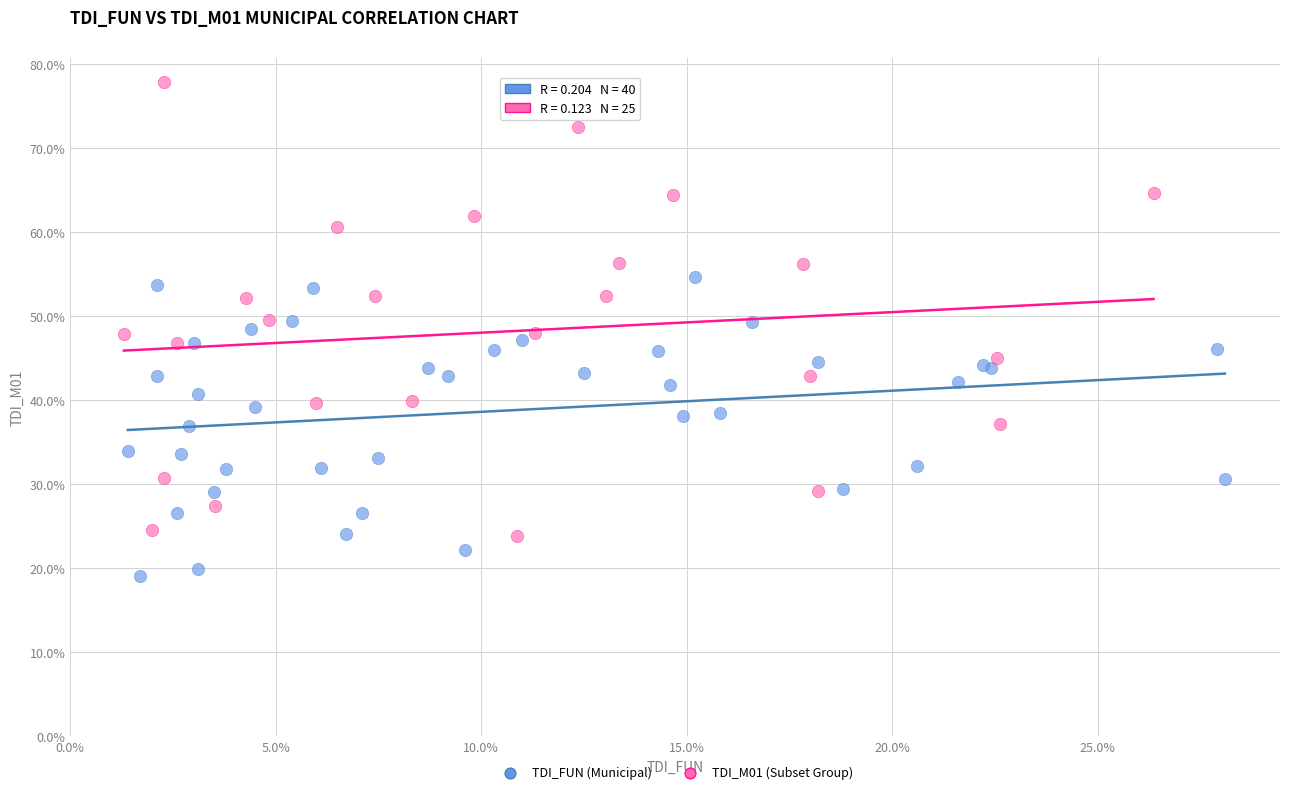

Which series has the widest spread of Y values?

TDI_M01 (Subset Group)